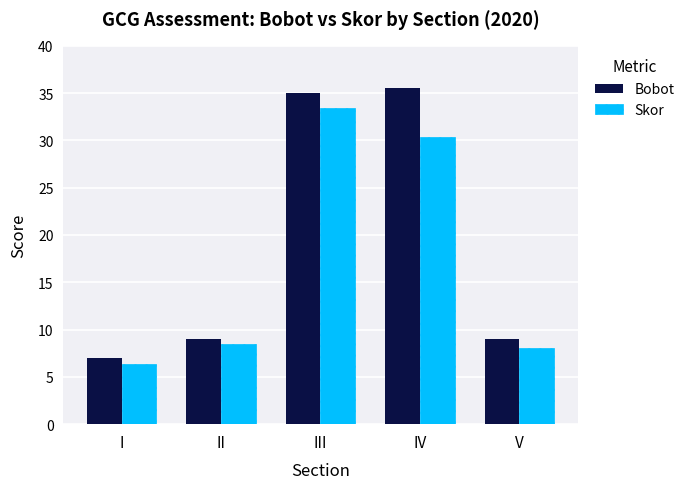

Which category has the lowest value in the Skor series?

I